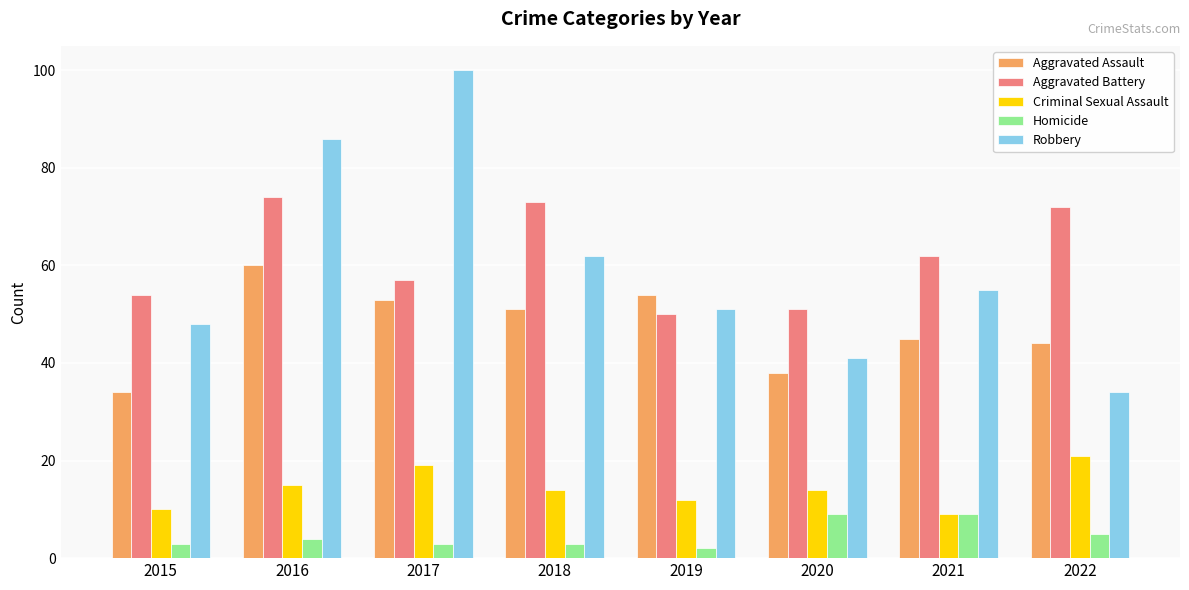

What is the sum of all Aggravated Battery values?

493